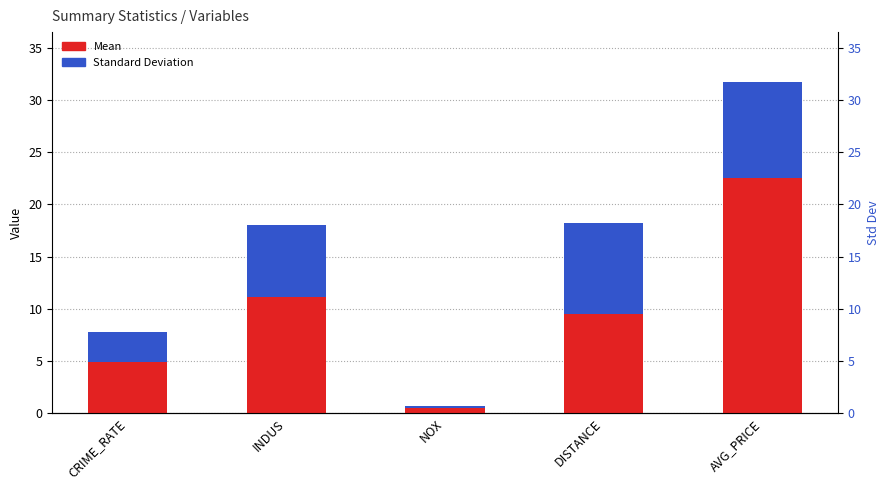

Reading right to left, what are all the values shown in this chart?

Mean: 22.5	9.5	0.6	11.1	4.9
Standard Deviation: 9.2	8.7	0.1	6.9	2.9